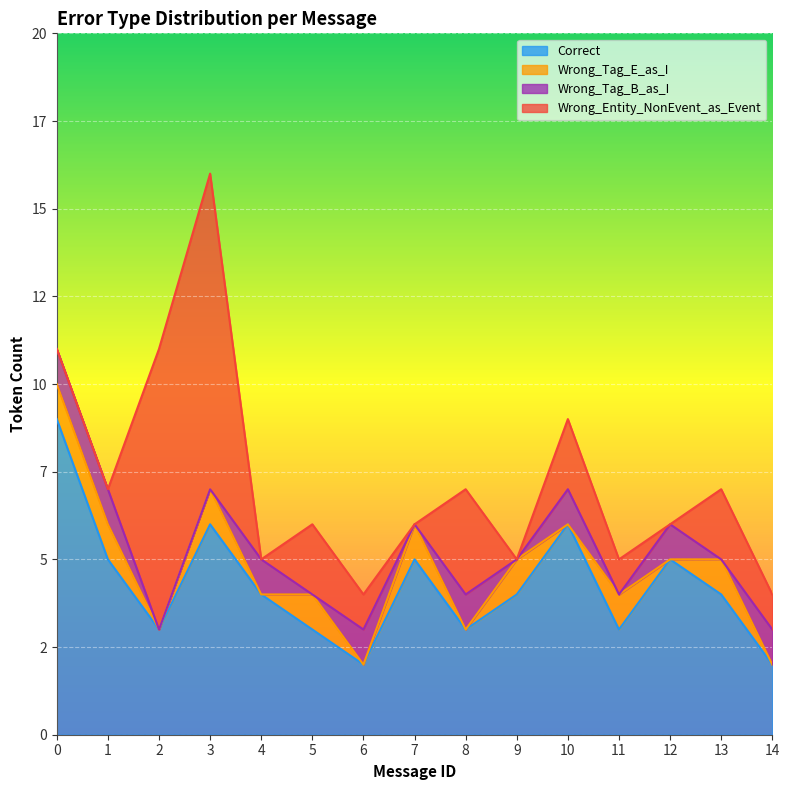

Reading left to right, extract all data points from this chart.

Correct: 9	5	3	6	4	3	2	5	3	4	6	3	5	4	2
Wrong_Tag_E_as_I: 1	1	0	1	0	1	0	1	0	1	0	1	0	1	0
Wrong_Tag_B_as_I: 1	1	0	0	1	0	1	0	1	0	1	0	1	0	1
Wrong_Entity_NonEvent_as_Event: 0	0	8	9	0	2	1	0	3	0	2	1	0	2	1